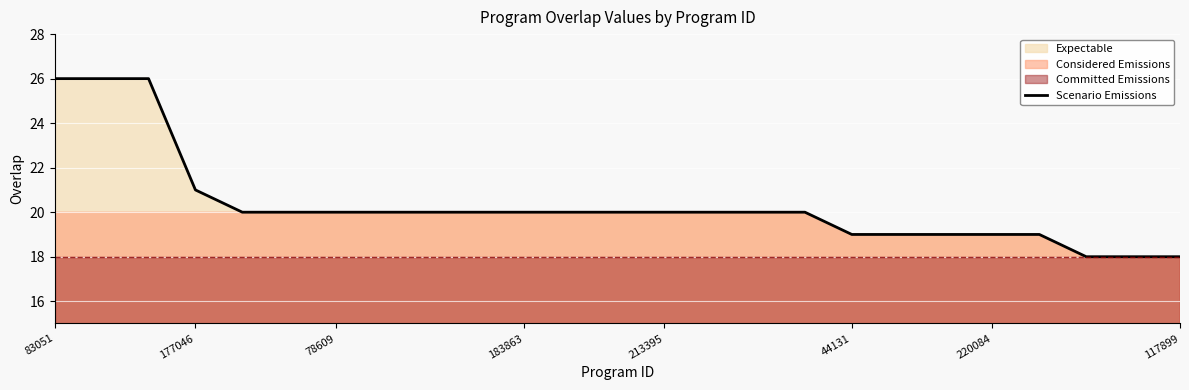

Does the chart display data point markers on the line(s)?

No